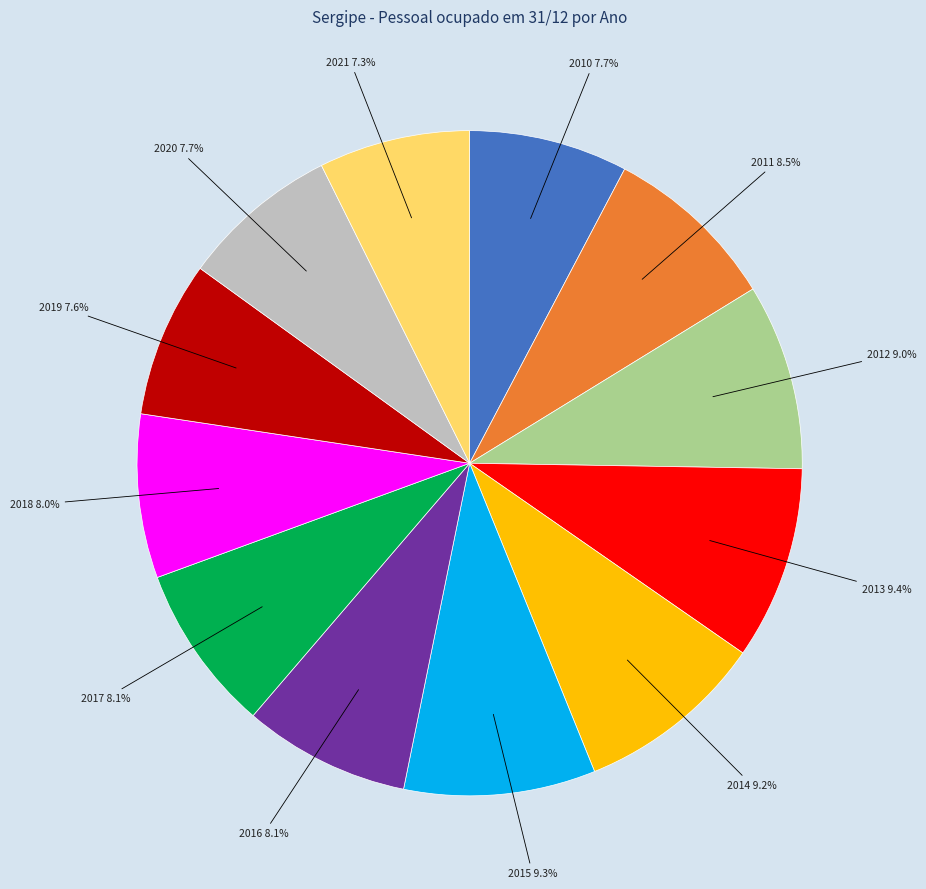

True or false: 2017 accounts for 22% of the total.

False